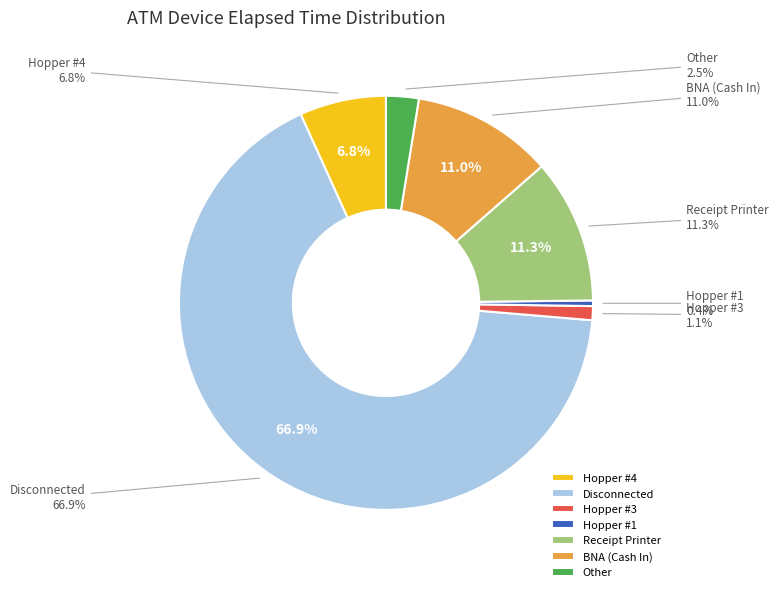

To the nearest percent, what percentage of the pie is Other?

3%